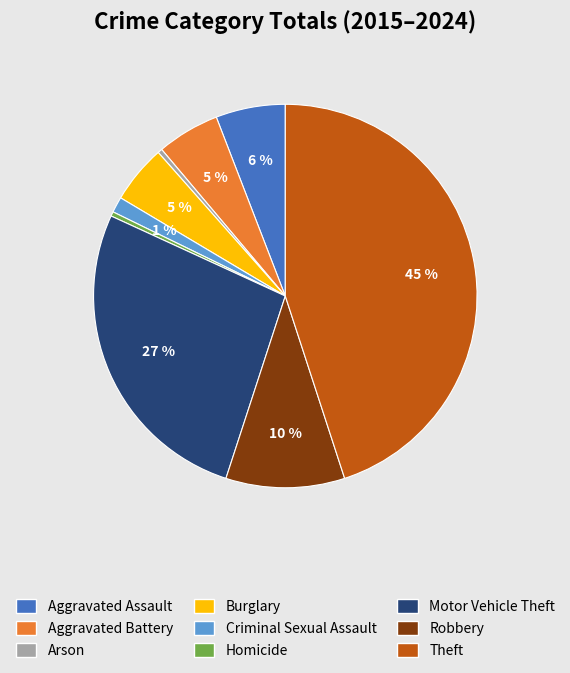

Which category has the biggest portion of the pie?

Theft